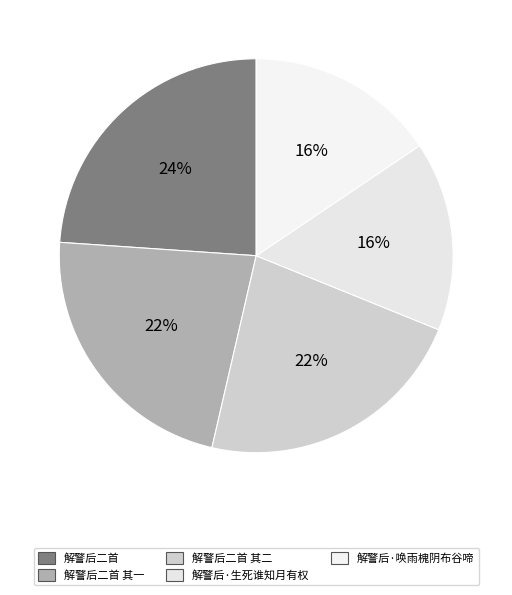

What percentage is the 解警后二首 slice, to the nearest percent?

24%